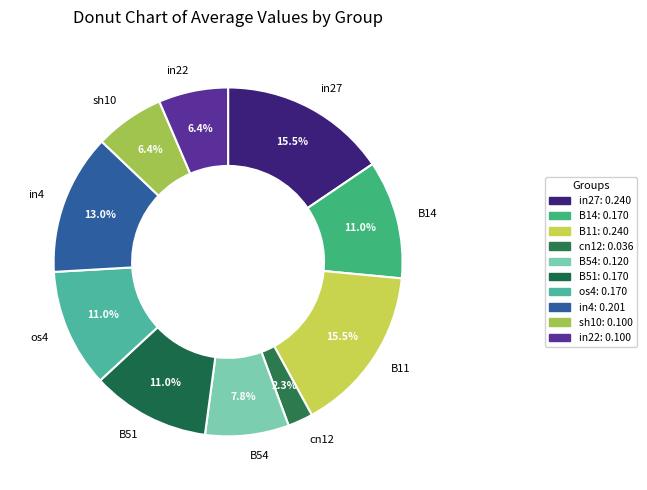

To the nearest percent, what portion does os4 represent?

11%